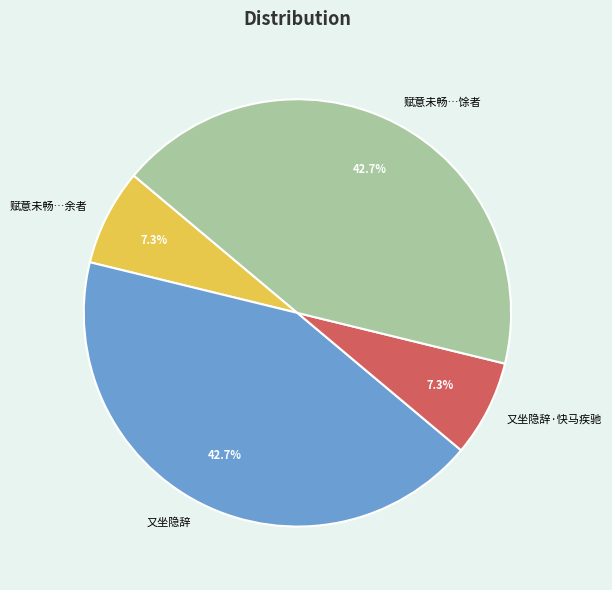

Is there a majority slice in this chart?

No